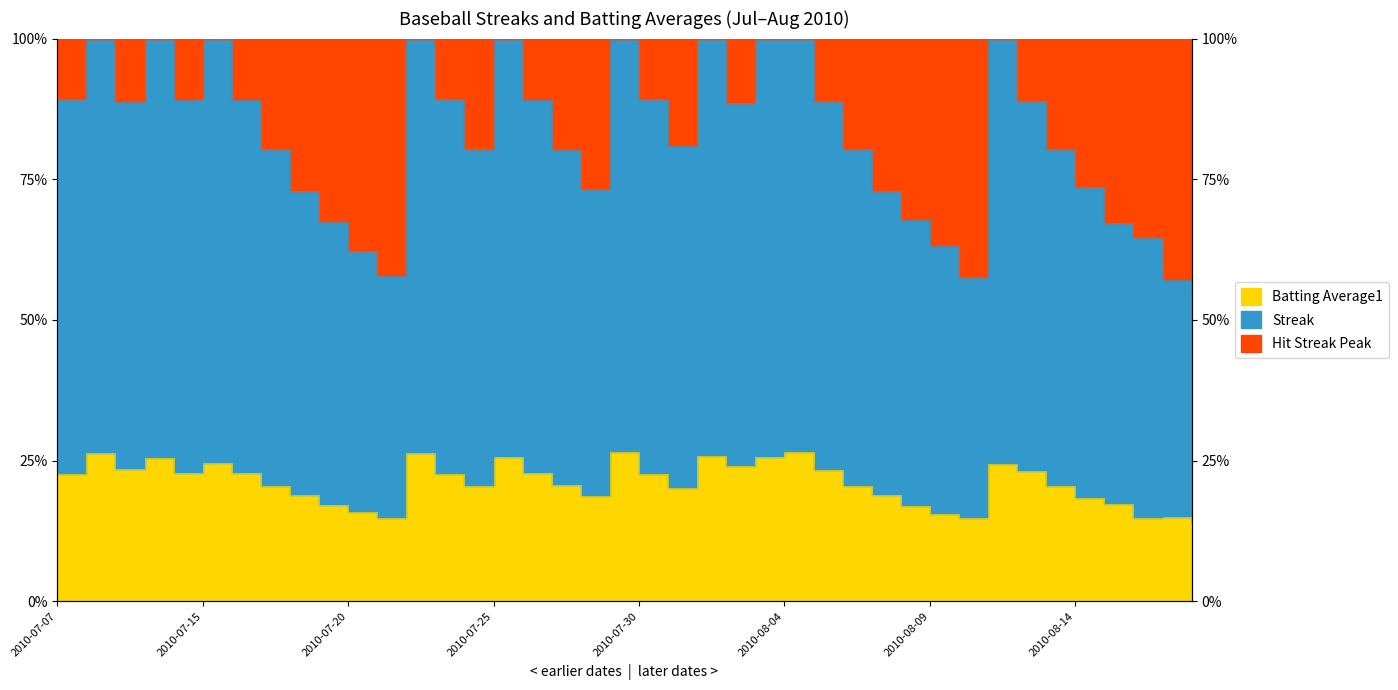

Between 2010-07-23 and 2010-07-15, which is larger?

2010-07-15